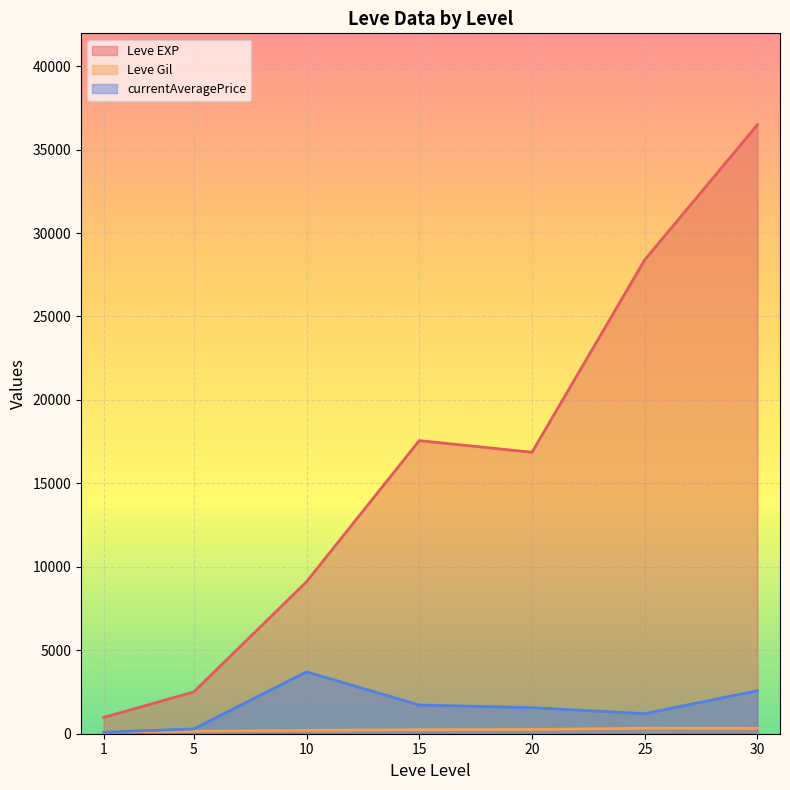

True or false: Leve Gil and Leve EXP cross at least once.

False